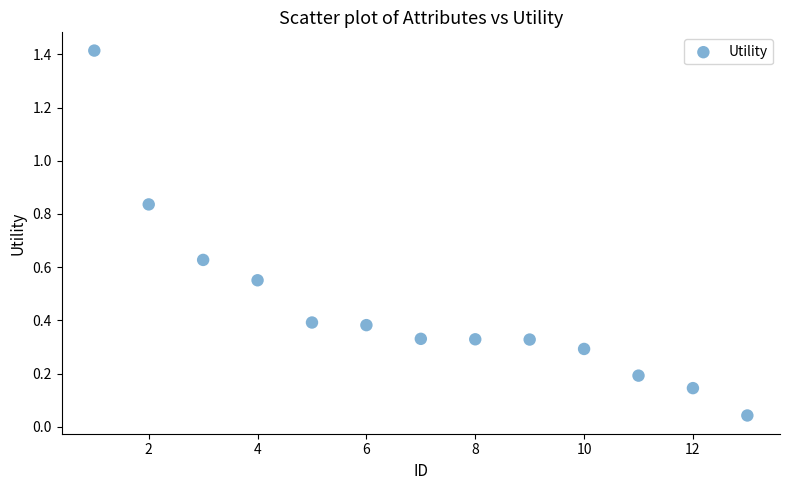

What is the range of Y values (max minus min)?

1.4